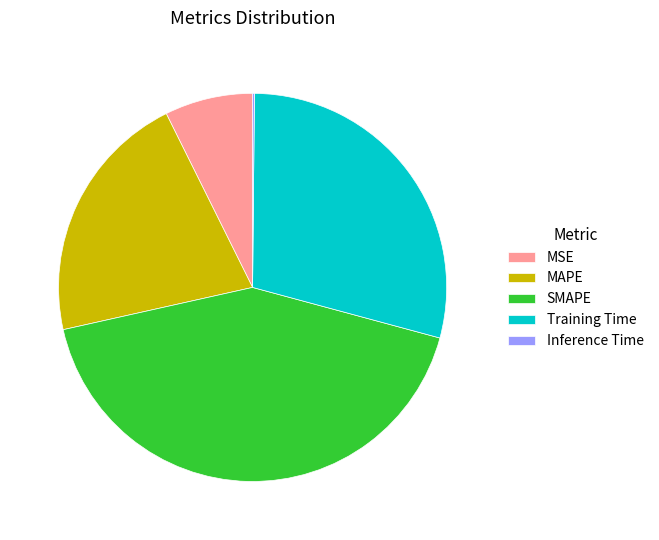

Does any single category account for the majority?

No